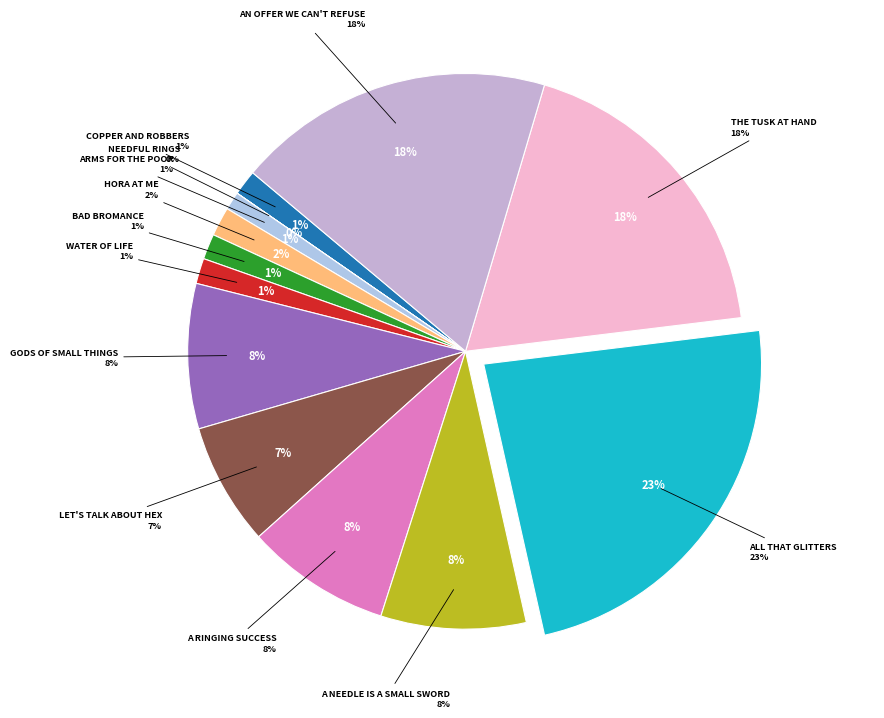

Is it true that Bad Bromance is 11% of the pie?

False